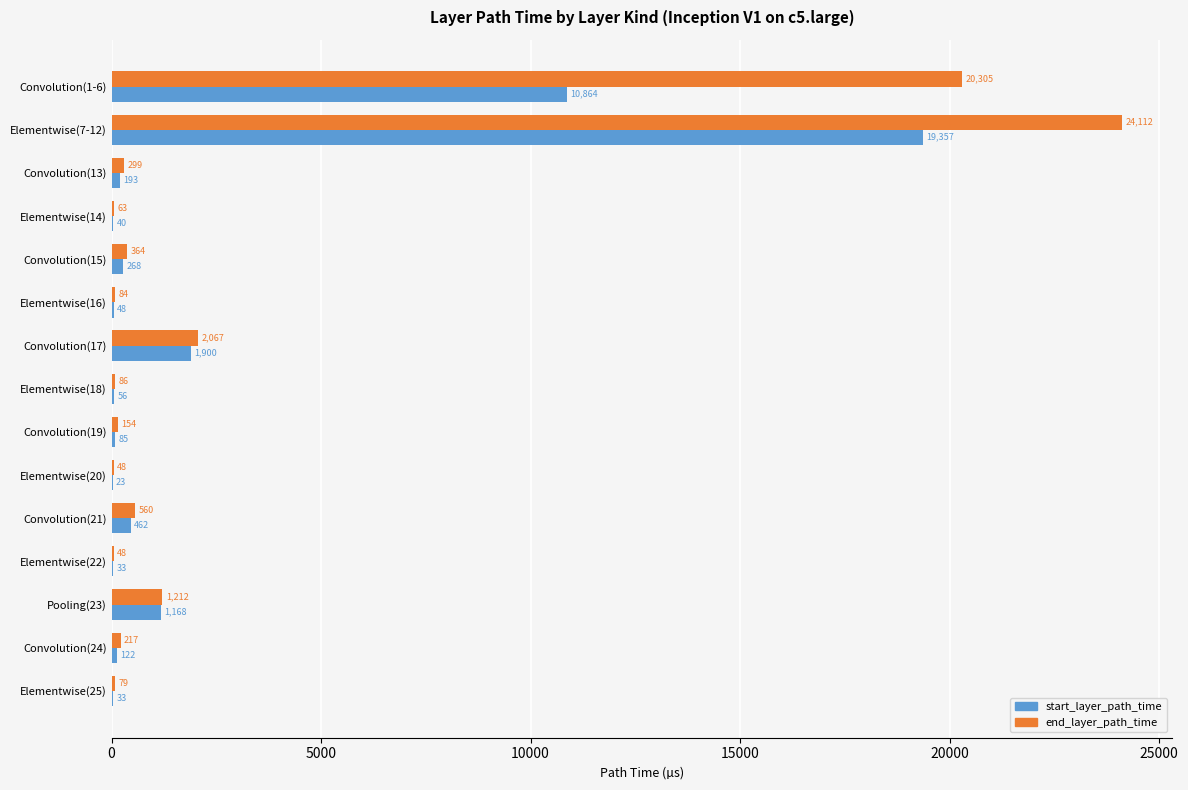

What is the sum of the start_layer_path_time values at Elementwise(18) and Convolution(13)?

249